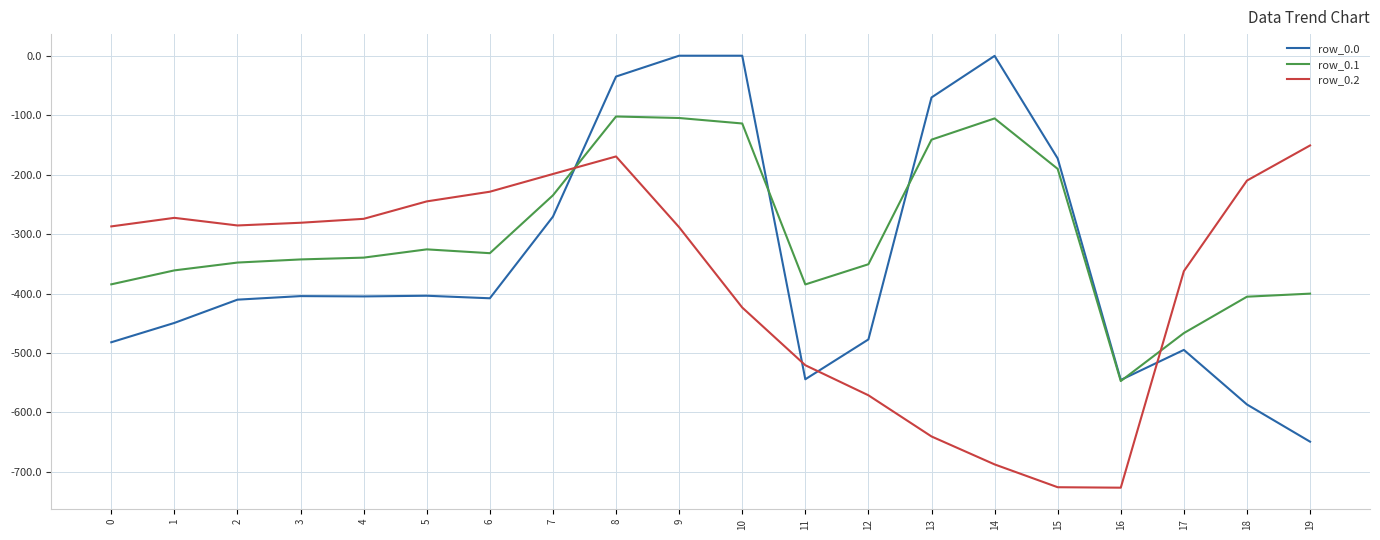

Is the value of row_0.1 at 18 greater than the value of row_0.2 at 16?

Yes